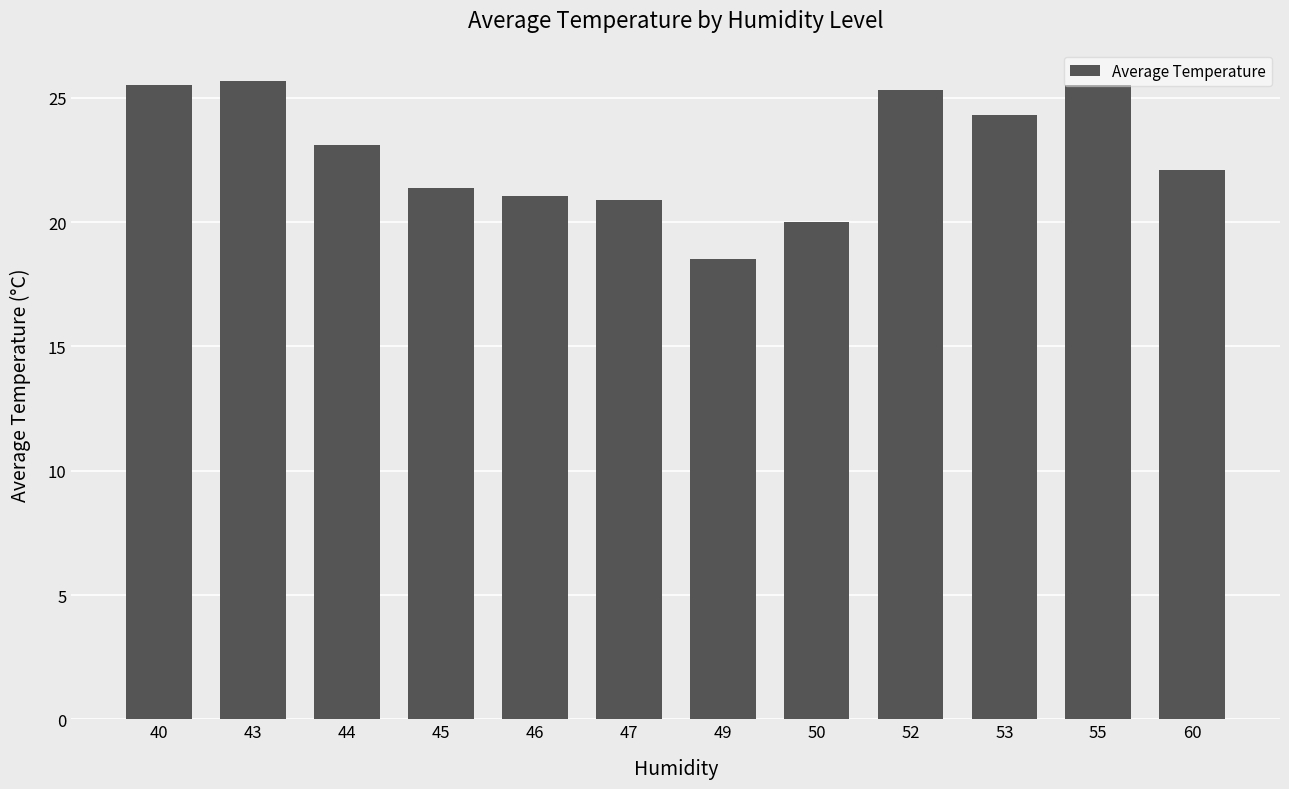

What is the value of the 6th bar from the left?

20.9